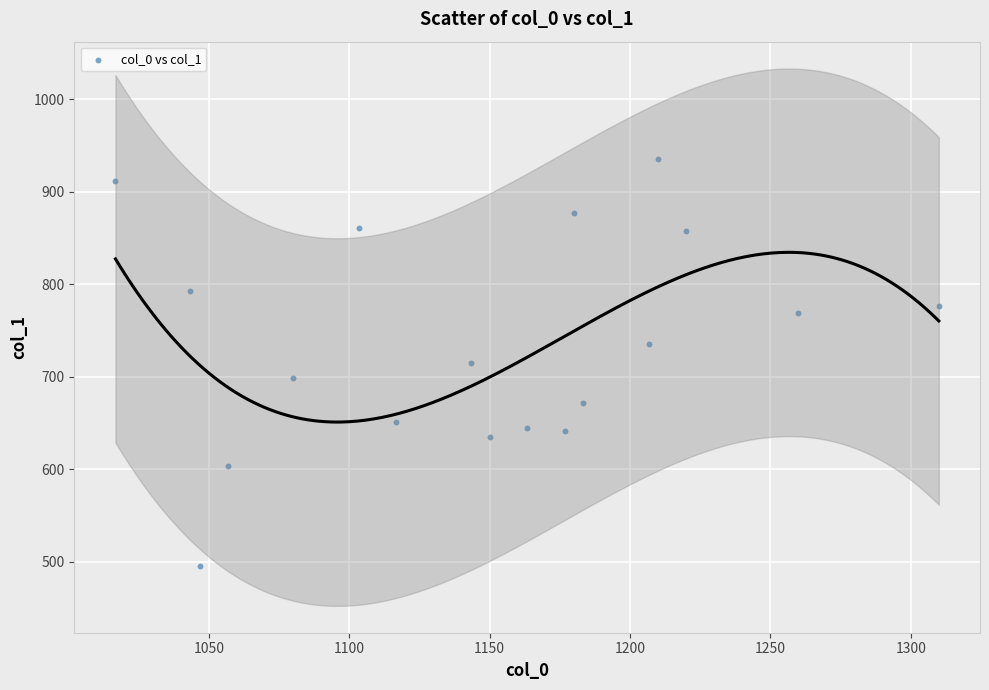

What is the range of X values (max minus min)?

293.3